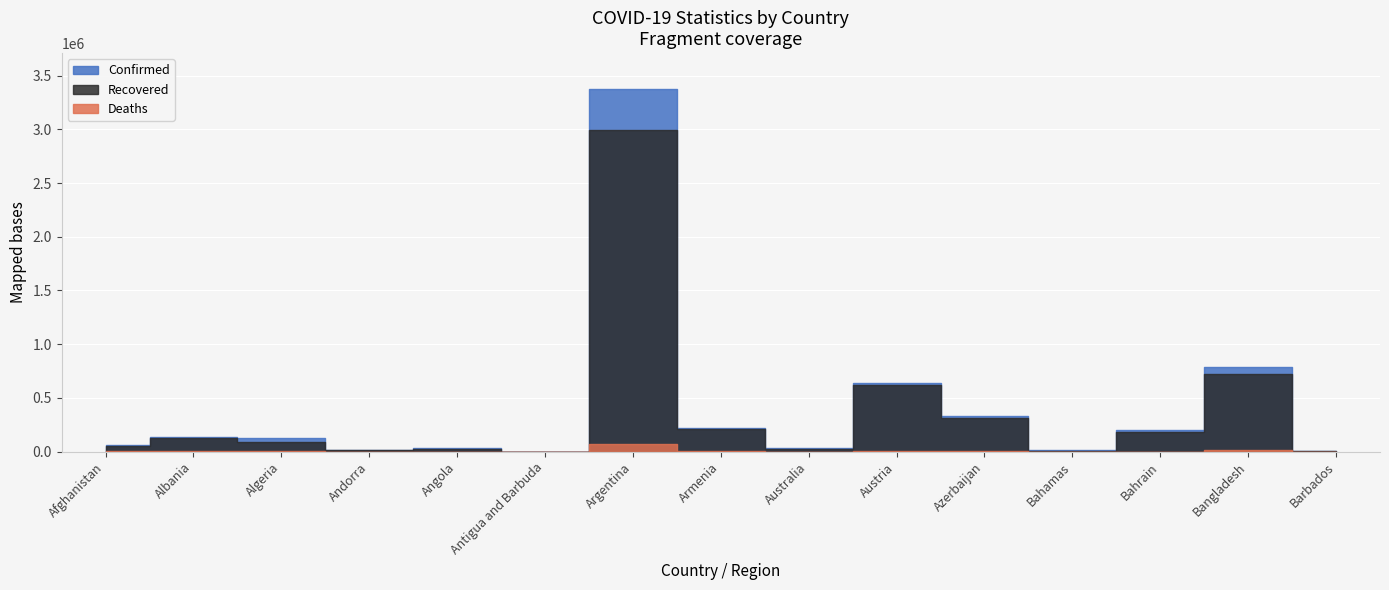

Which series has the widest spread of values?

Confirmed